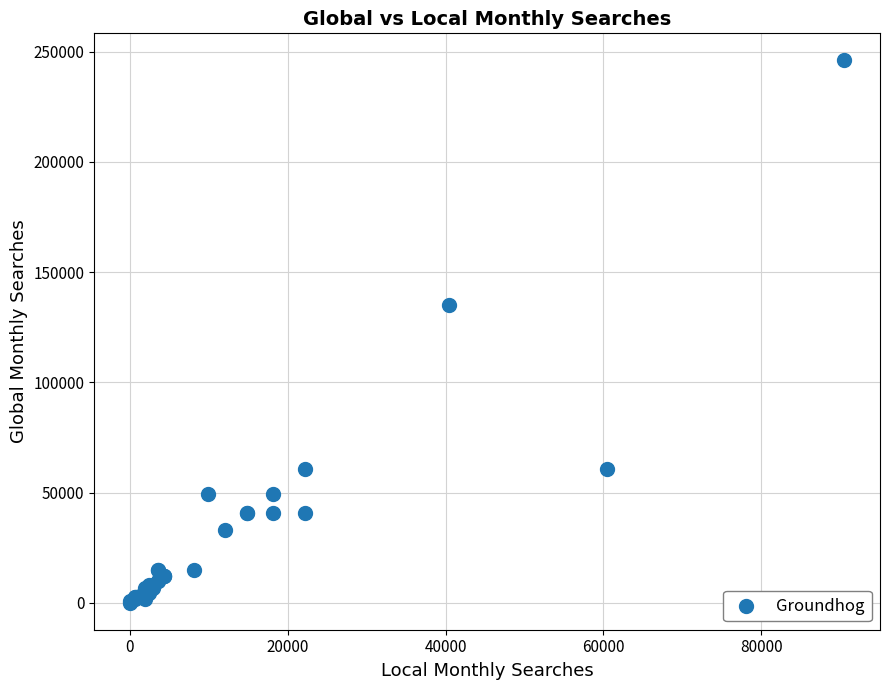

What Y value in the scatter plot is closest to 123036?

135000